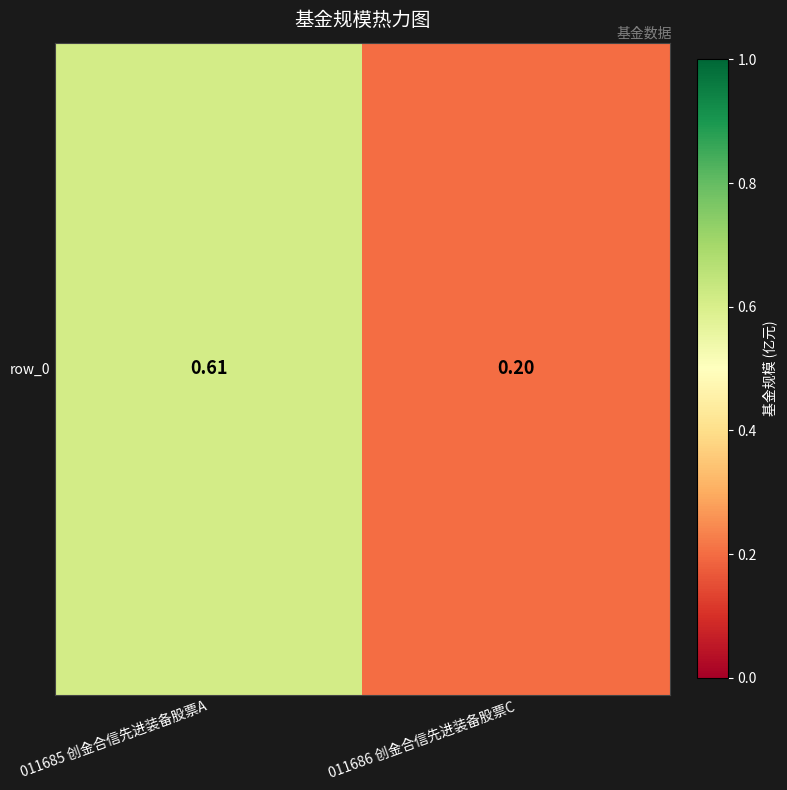

Count the number of categories in the chart.

2